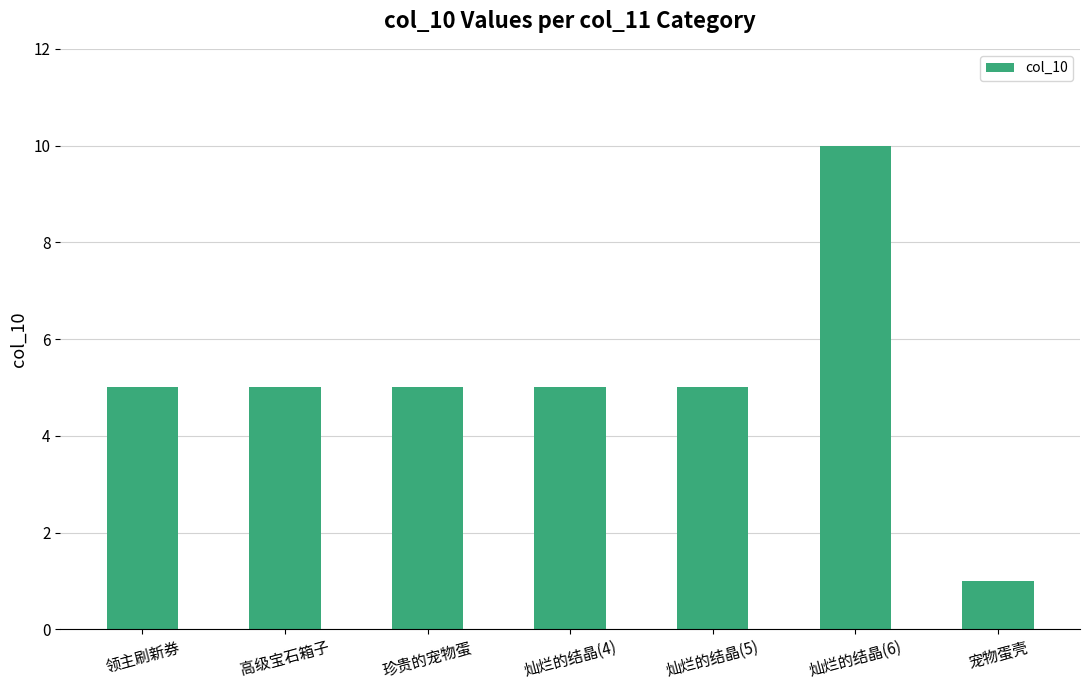

What is the average value?

5